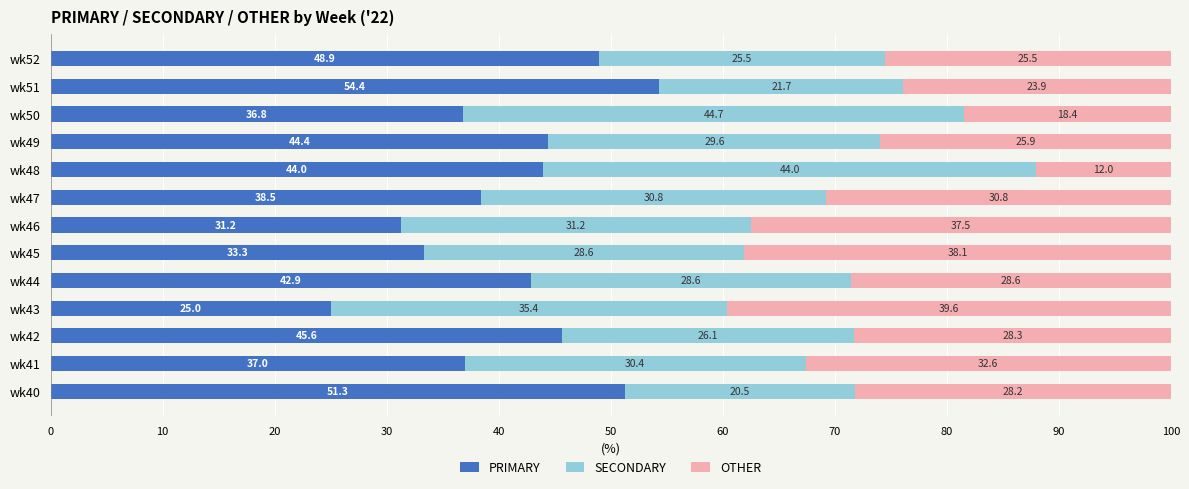

What is the maximum value for PRIMARY?

54.4